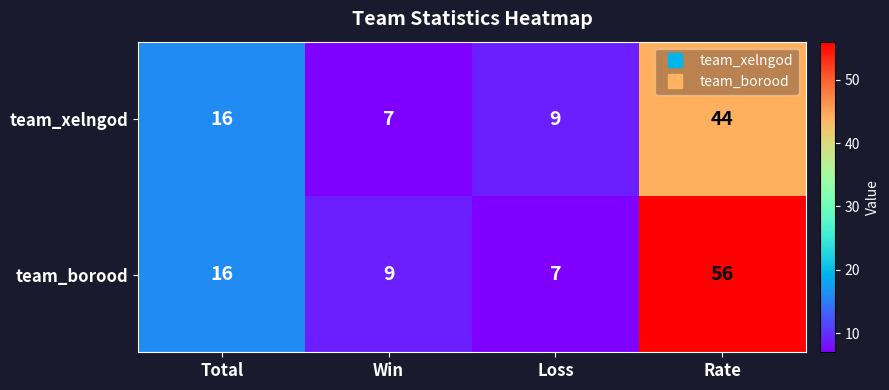

Is it true that team_borood equals 14 at Win?

False